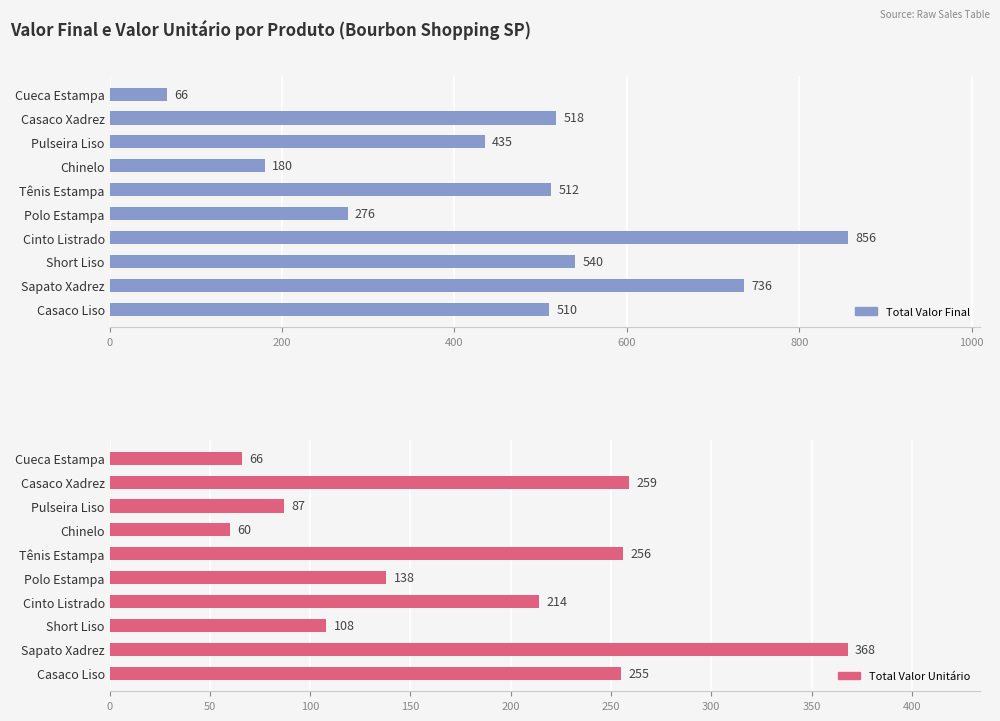

What are all the series names shown in the legend?

Total Valor Final, Total Valor Unitário